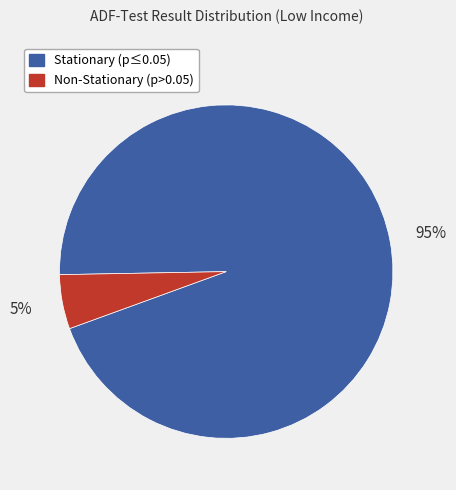

To the nearest percent, what is the average slice percentage?

50%